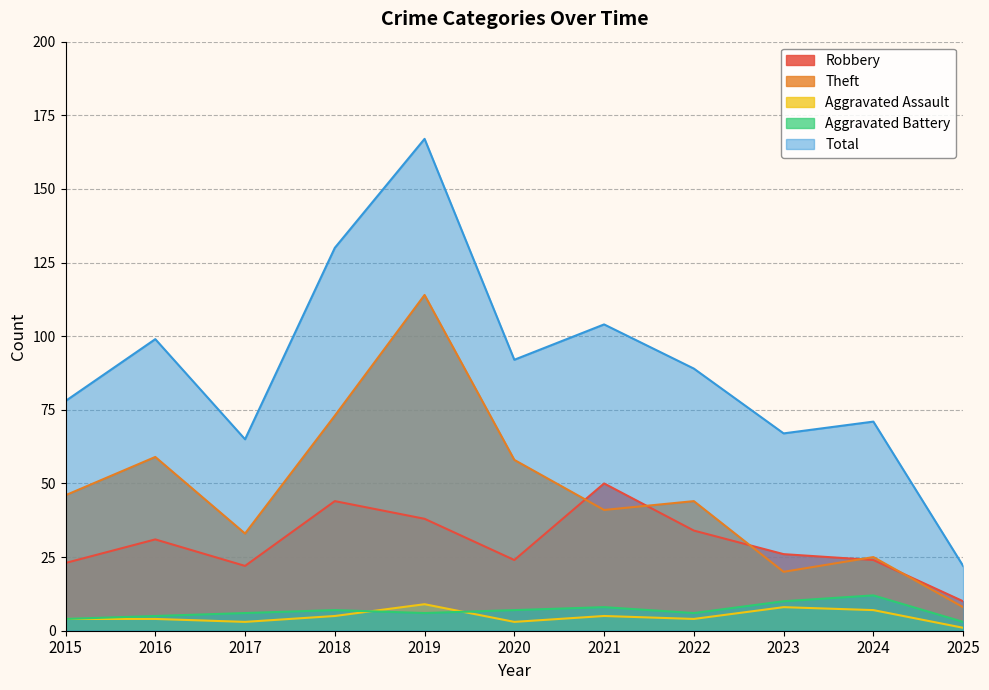

Is the value of Robbery at 2015 greater than the value of Theft at 2023?

Yes